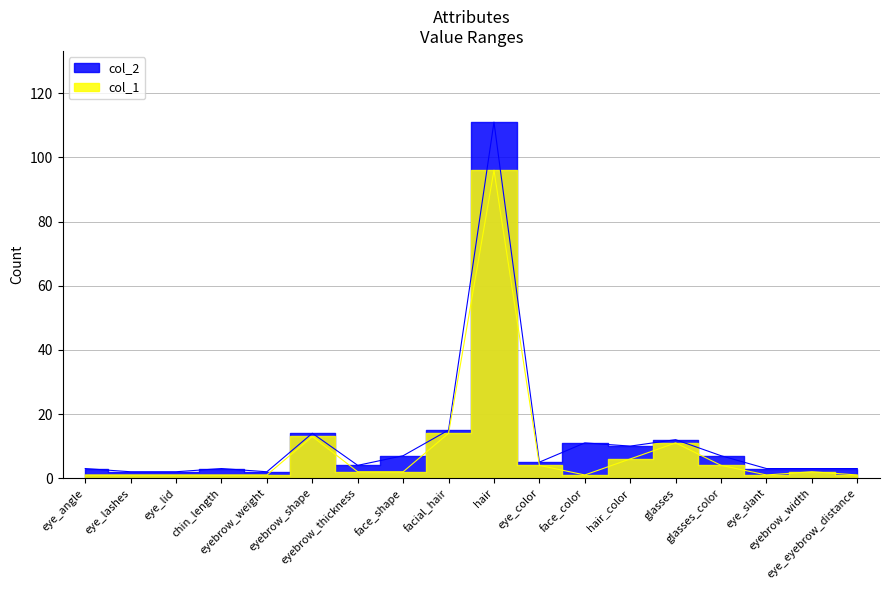

What is the average value of the col_1 series?

9